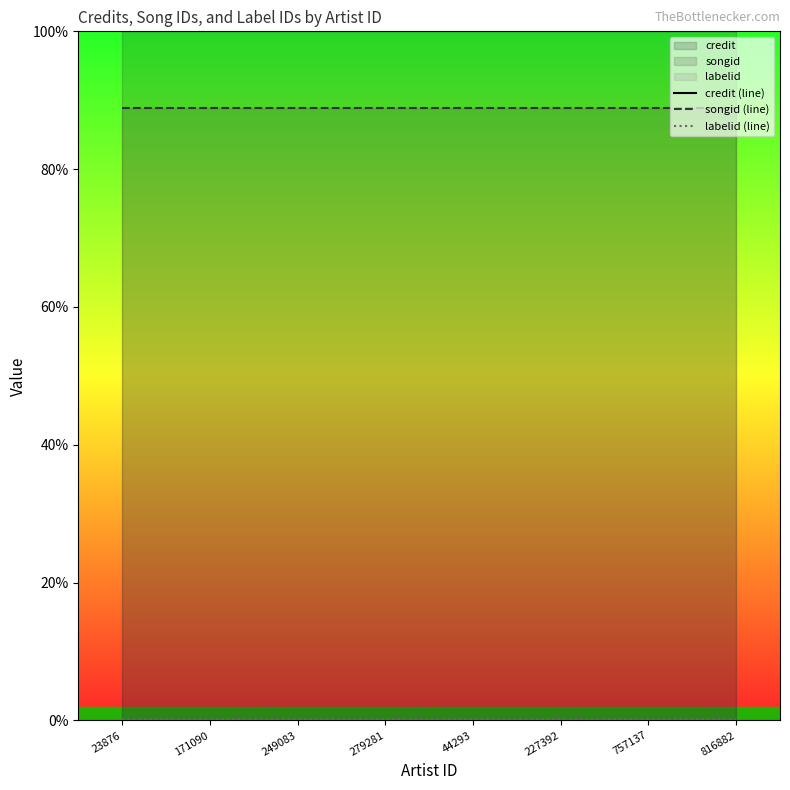

At 816882, list the series in order from smallest to largest.

labelid (line), songid (line), credit (line)